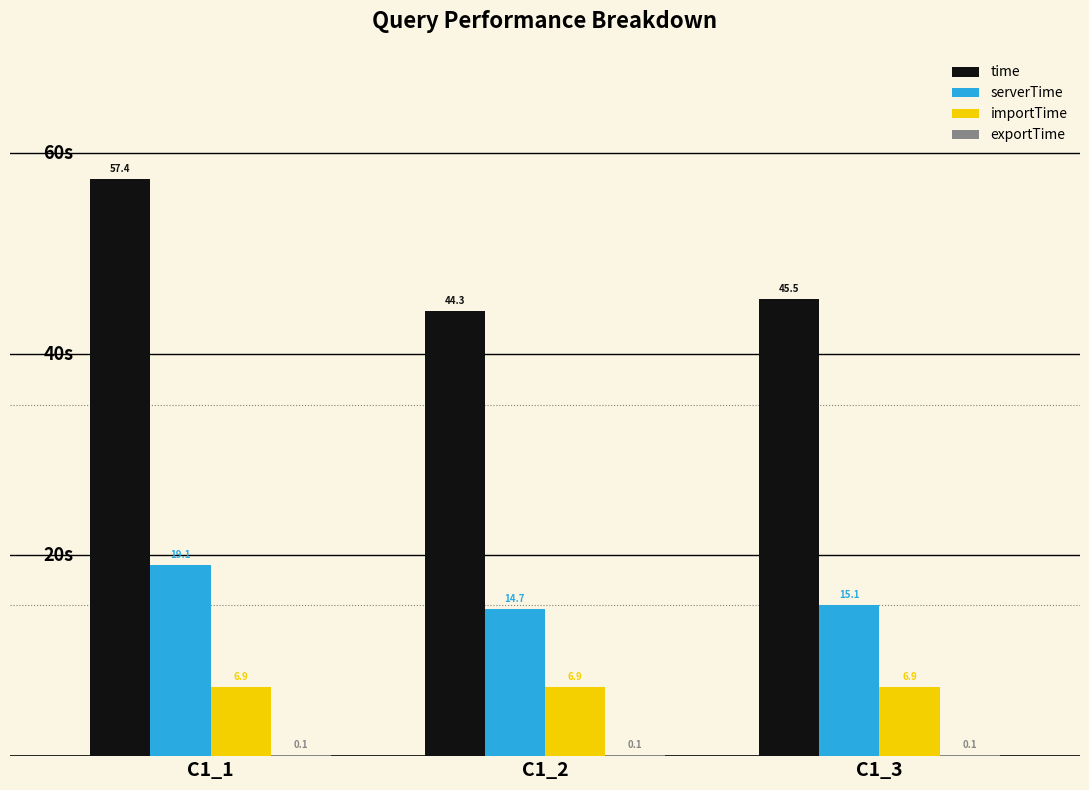

How many values in the time series exceed 45?

2